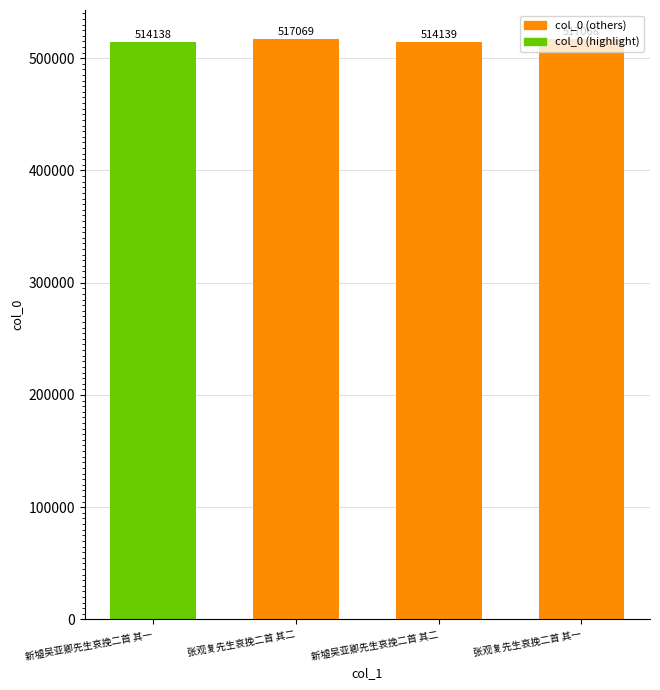

What value does the data have at 新墟吴亚卿先生哀挽二首 其二, to the nearest 100?

514100